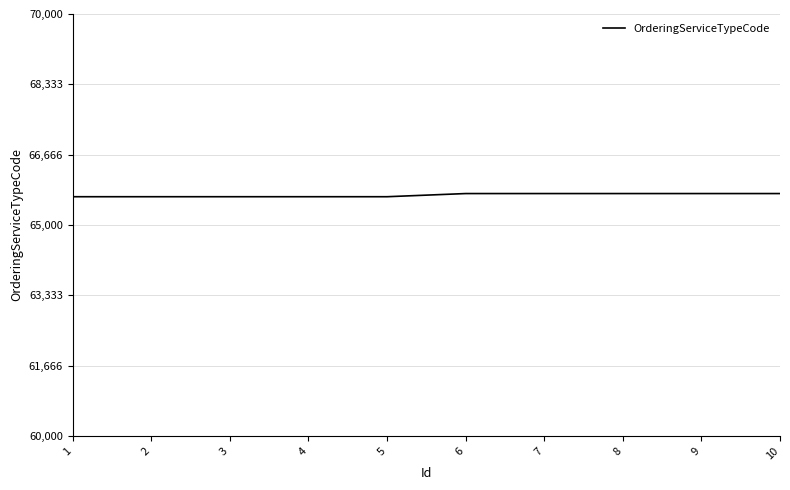

What is the smallest value displayed?

65670